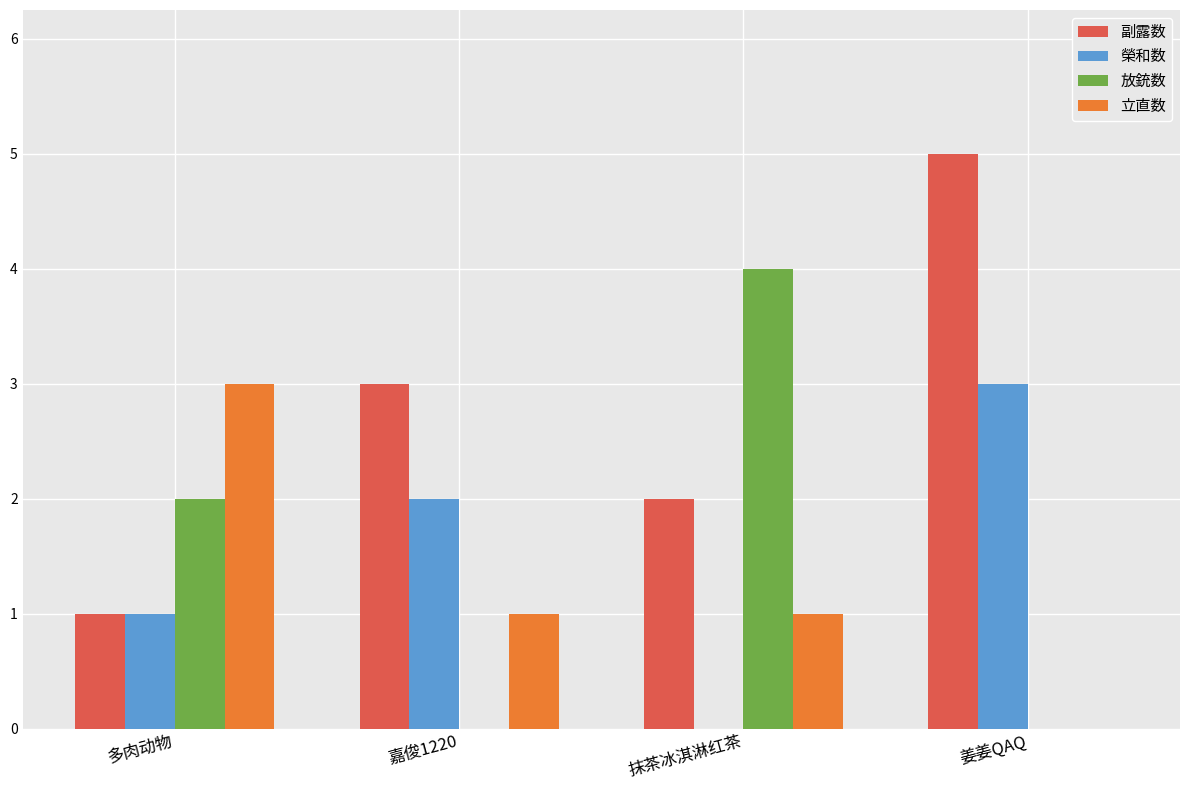

Read the 放銃数 value at 抹茶冰淇淋红茶.

4